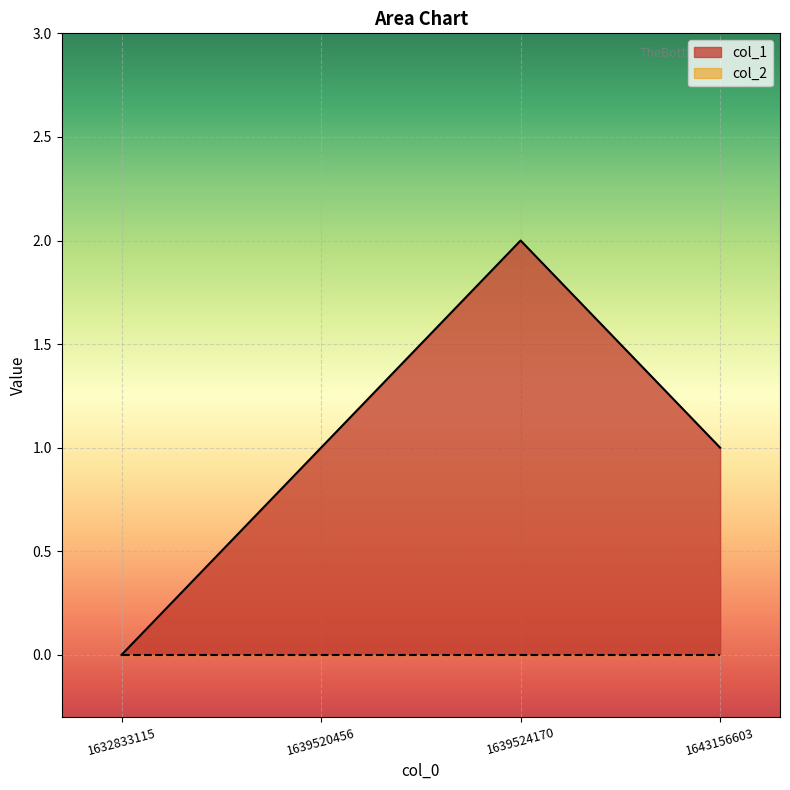

How many interior local peaks (higher than both neighbors) does the data have?

1